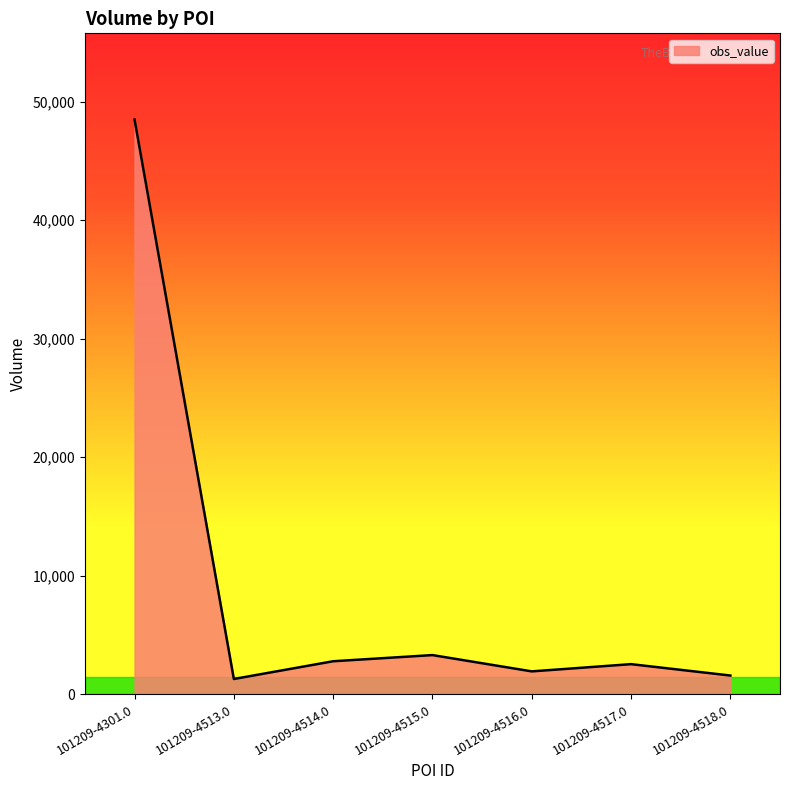

What value does the data have at 101209-4514.0?

2777